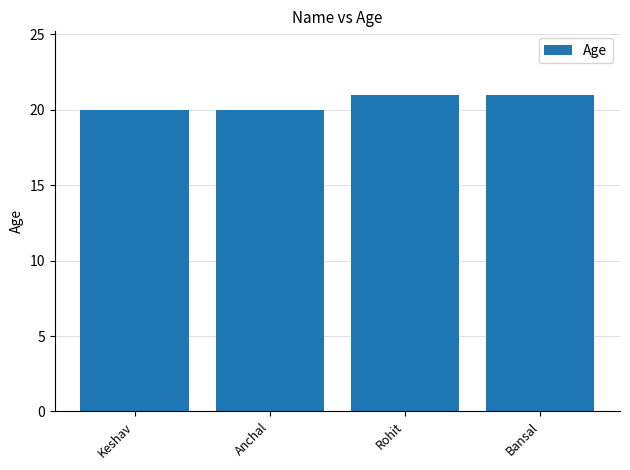

What is the difference between the values at Rohit and Keshav?

1